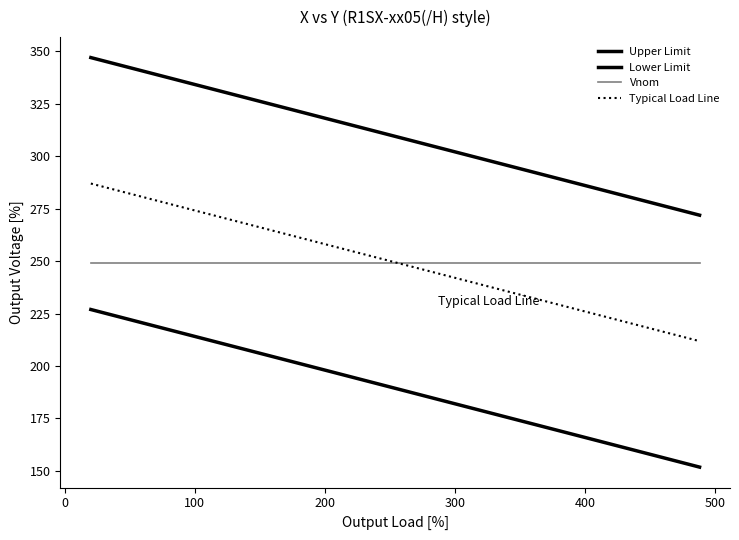

The Upper Limit series shows 63.1 at 23. True or false?

False